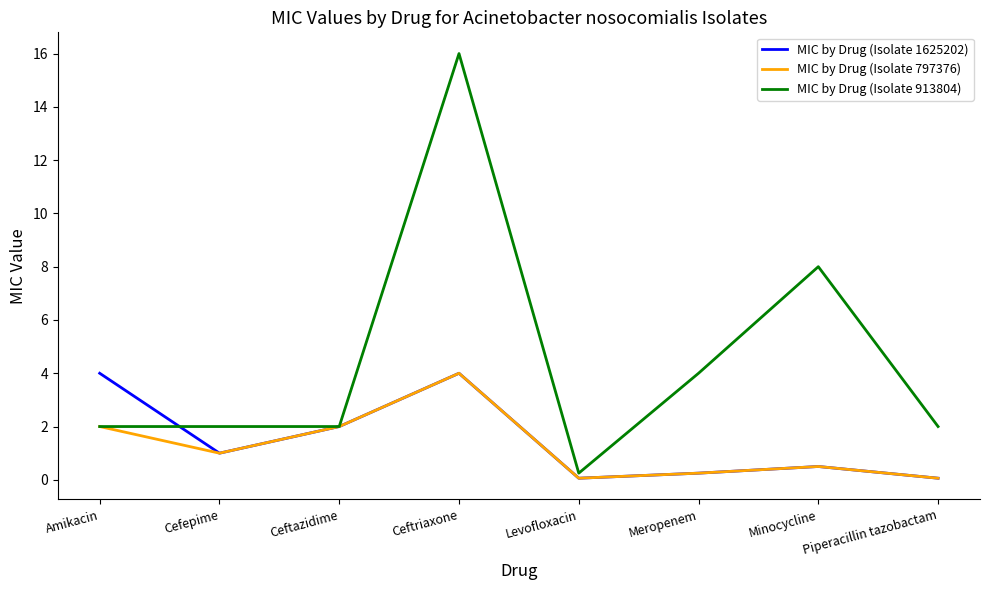

Where do MIC by Drug (Isolate 913804) and MIC by Drug (Isolate 1625202) first cross each other?

Amikacin and Cefepime